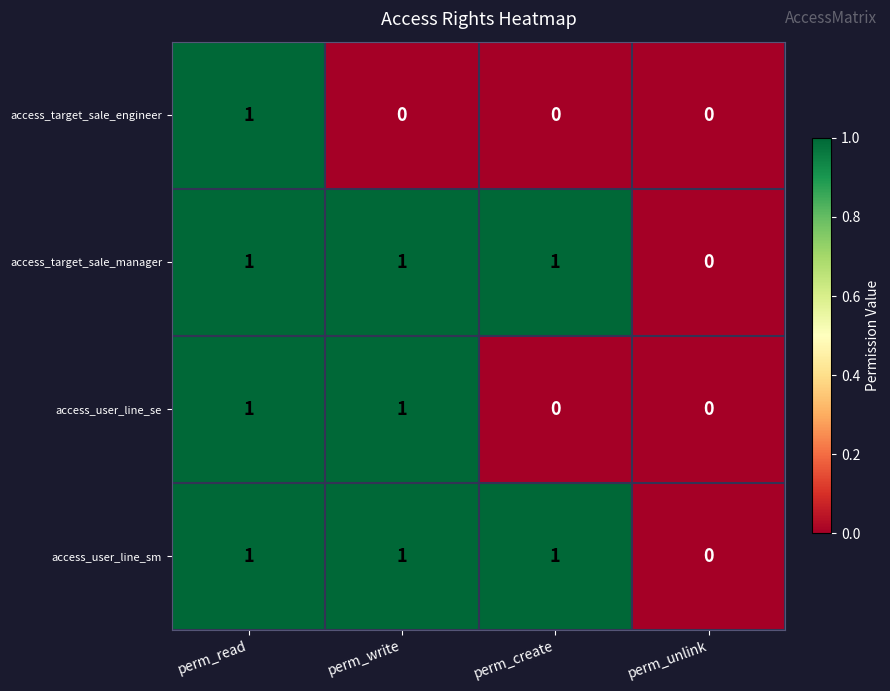

The access_target_sale_engineer series shows 0 at perm_create. True or false?

True